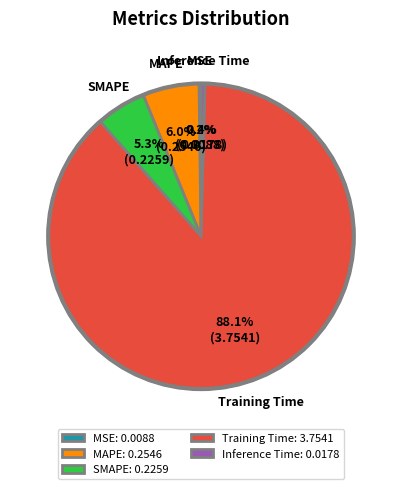

What is the total percentage of Training Time: 3.7541 and Inference Time: 0.0178?

88.5%